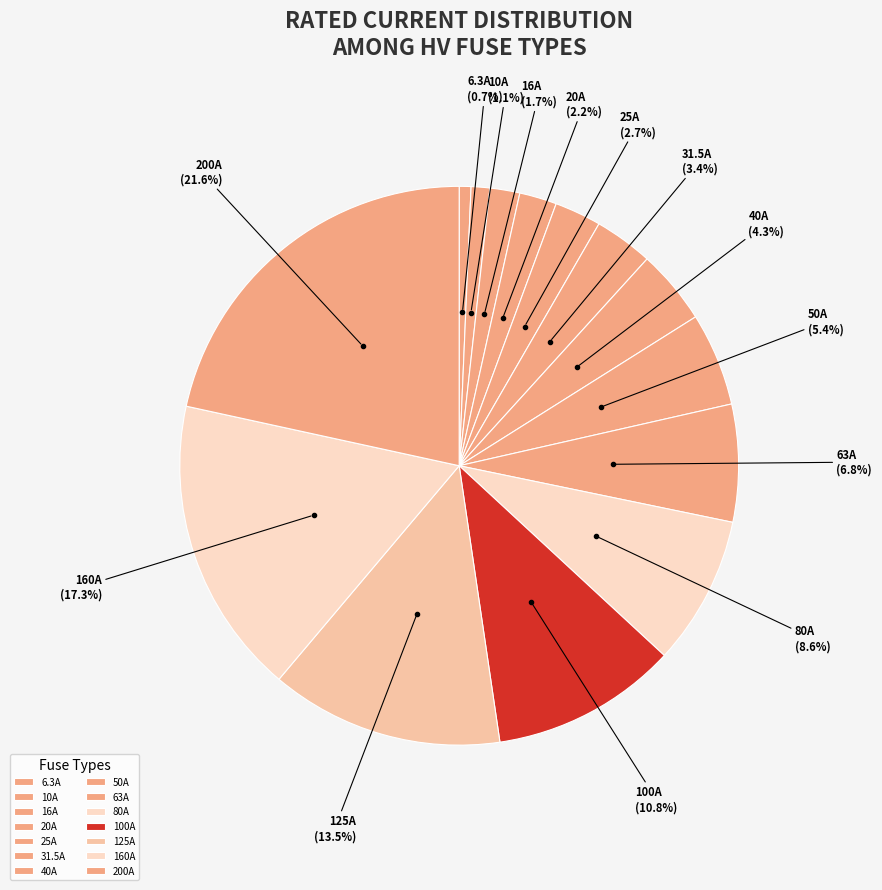

Does 6.3A represent more than half of the total?

No